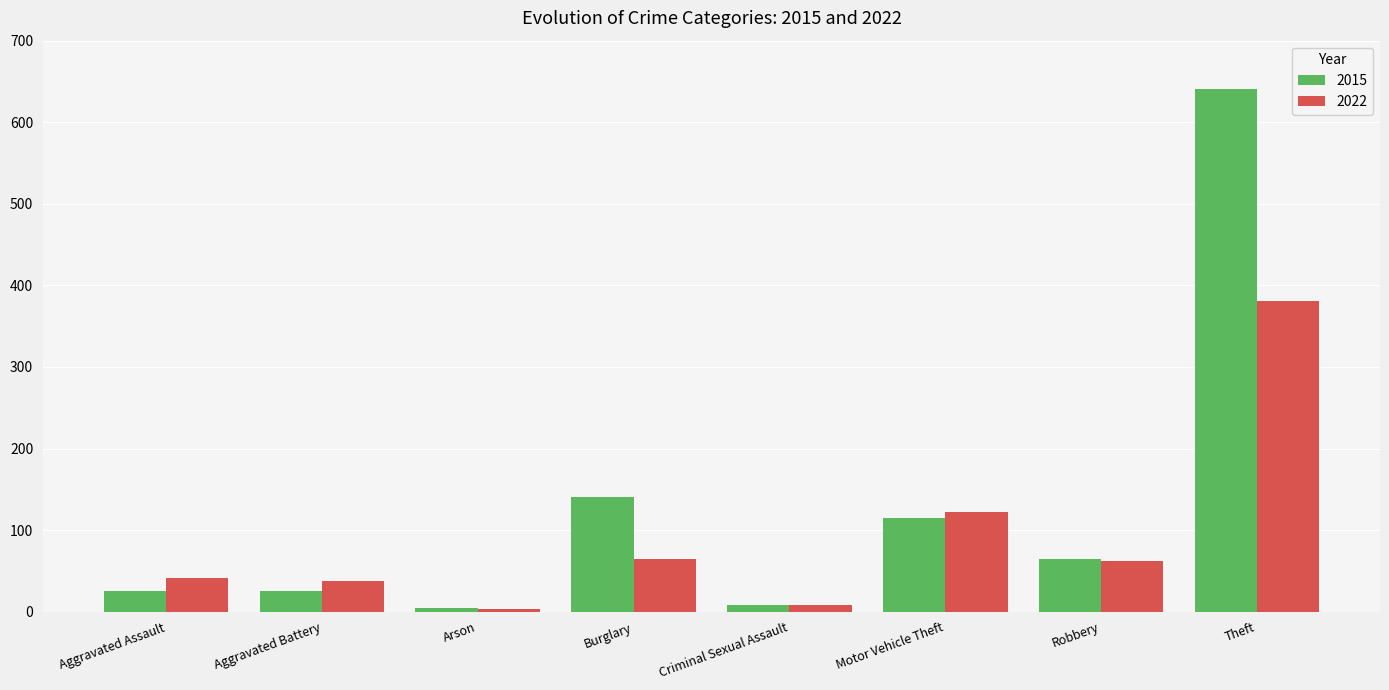

At which label does 2015 reach its peak?

Theft